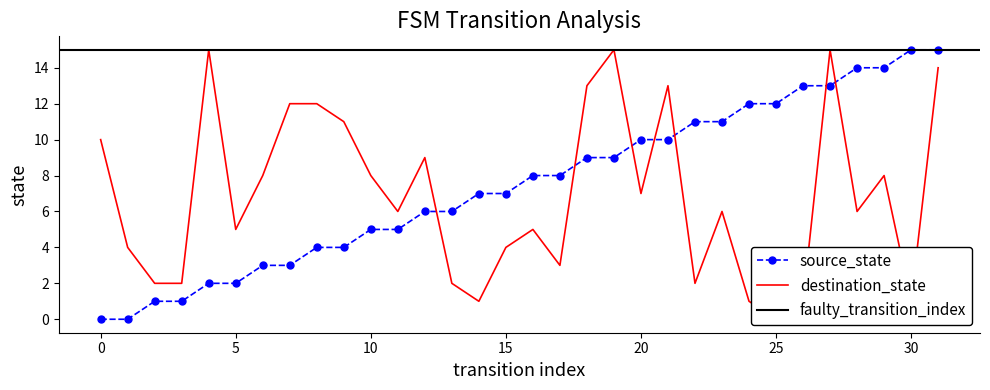

At which label does source_state first exceed 8?

18